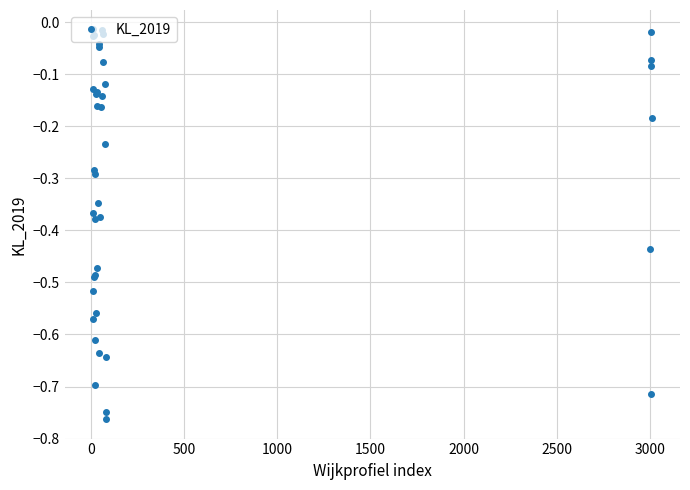

Does the chart display data point markers on the line(s)?

Yes